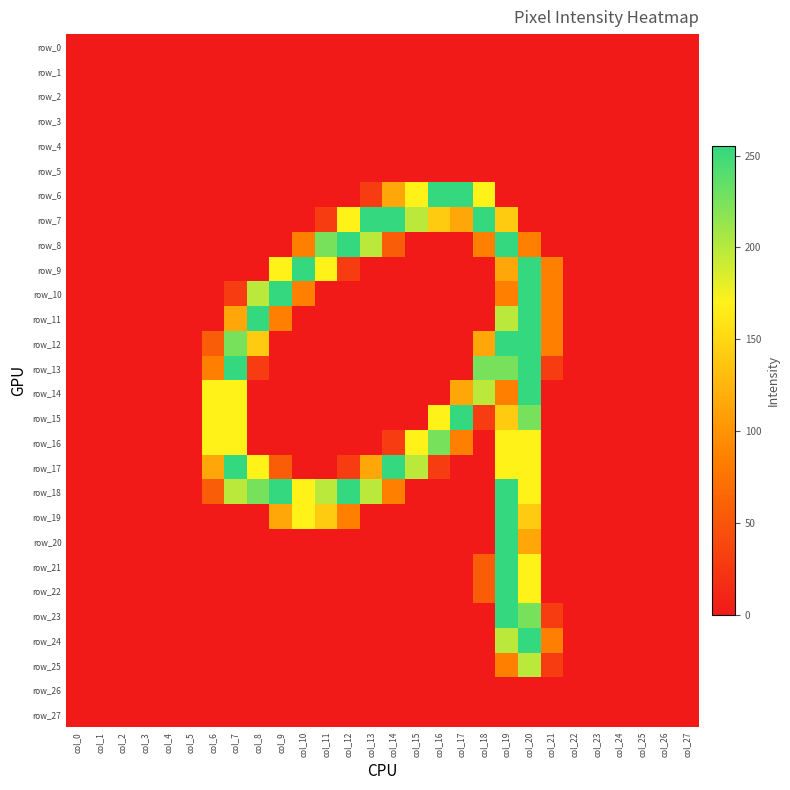

Between col_10 and col_22, which series saw the biggest shift?

row_9